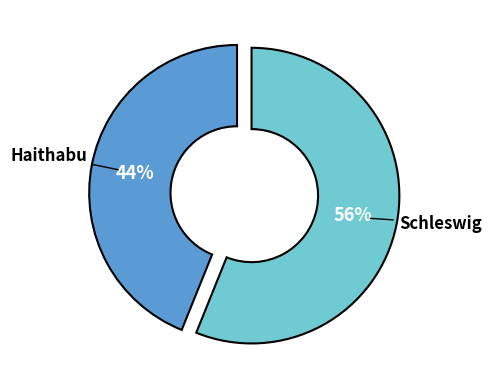

What percentage is the Schleswig slice, to the nearest percent?

56%